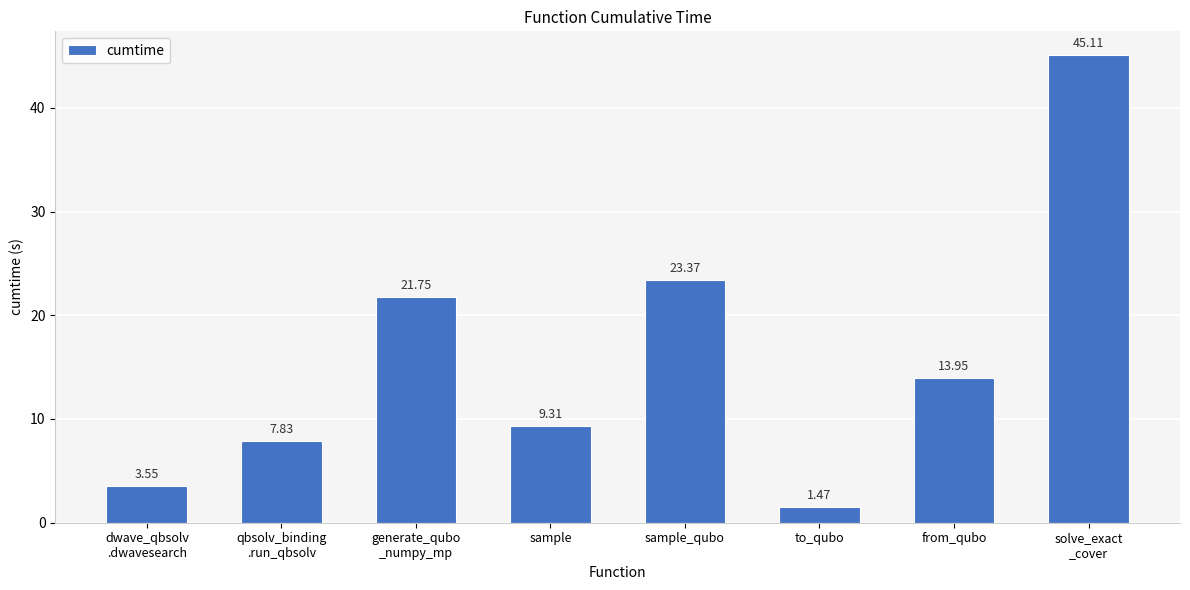

Which label corresponds to the largest value in the chart?

solve_exact
_cover